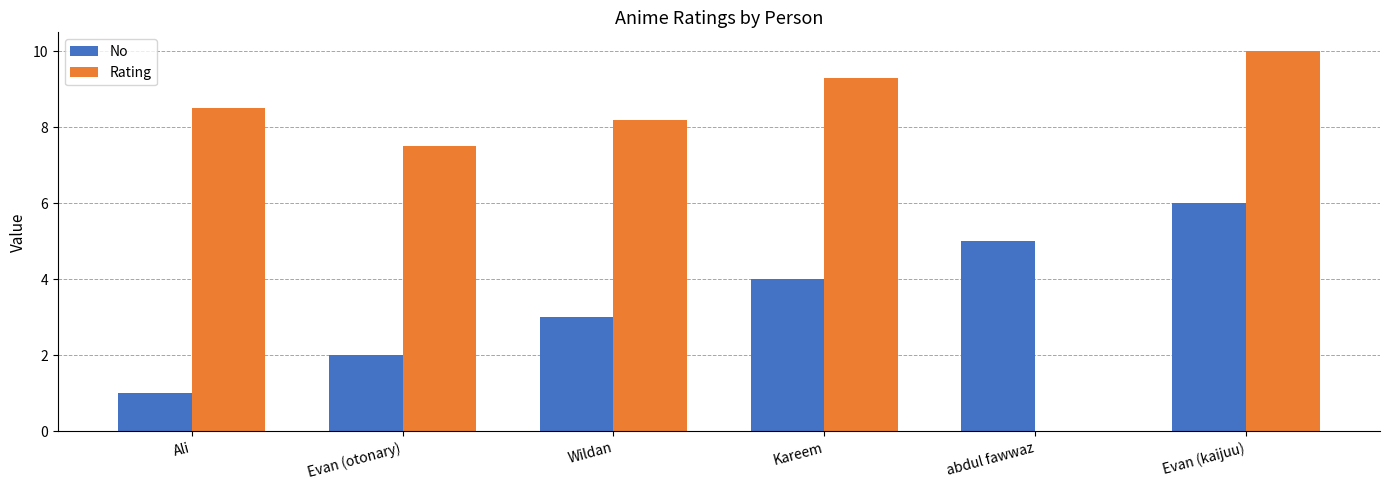

True or false: No has a value of 5.0 at abdul fawwaz.

True